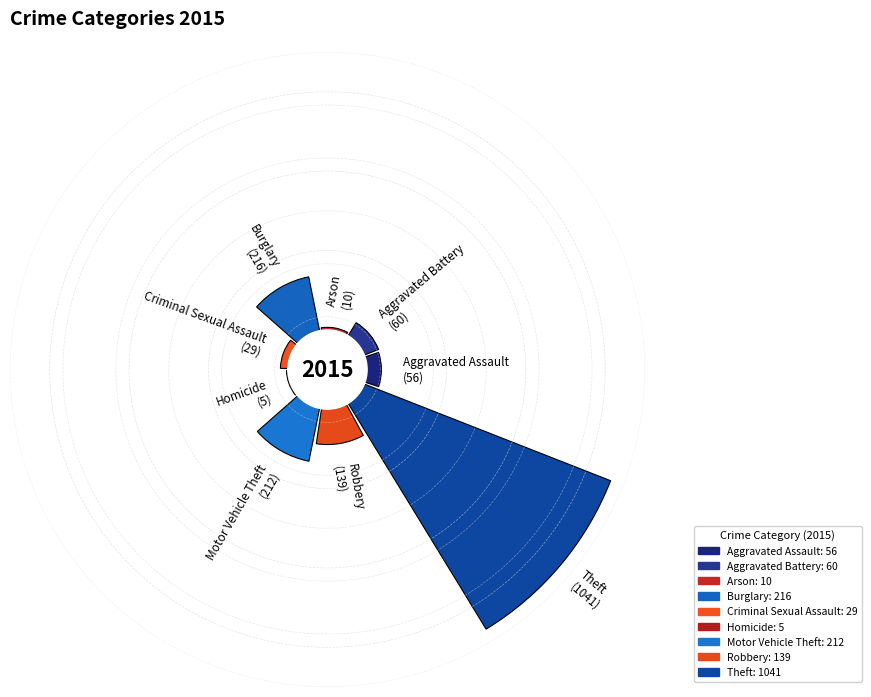

Rank the categories by value from highest to lowest.

Theft, Burglary, Motor Vehicle Theft, Robbery, Aggravated Battery, Aggravated Assault, Criminal Sexual Assault, Arson, Homicide